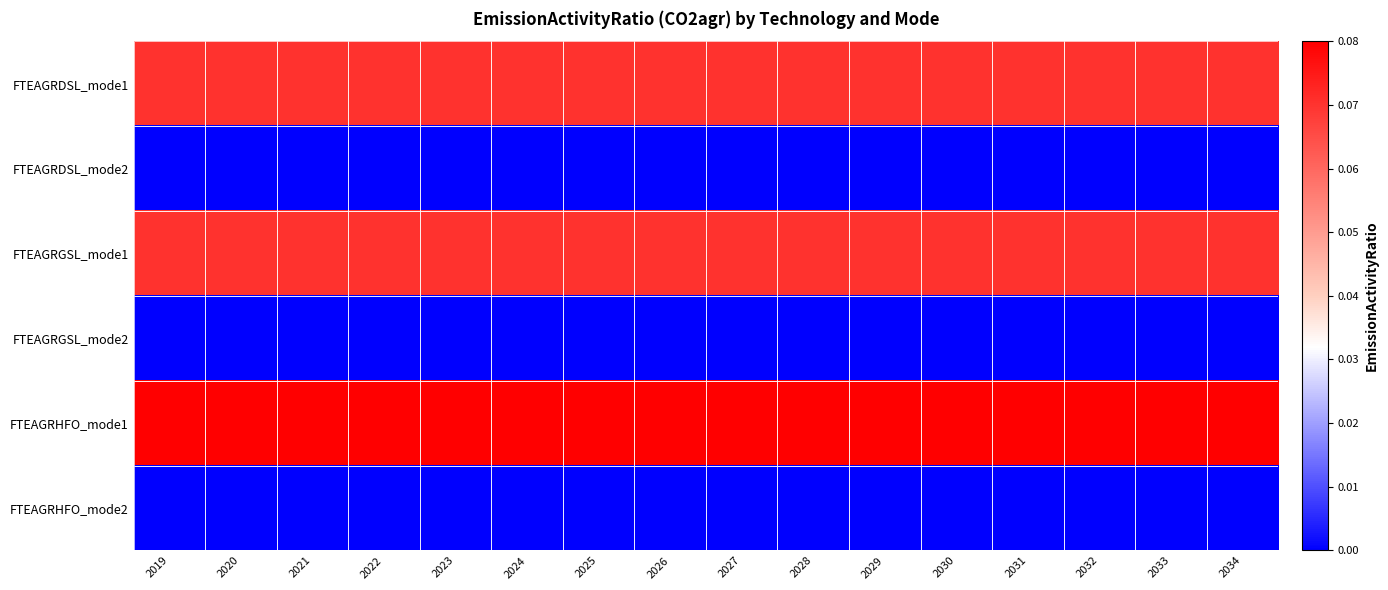

Reading left to right, list all the values displayed in this chart.

FTEAGRDSL_mode1: 2019=0.1	2020=0.1	2021=0.1	2022=0.1	2023=0.1	2024=0.1	2025=0.1	2026=0.1	2027=0.1	2028=0.1	2029=0.1	2030=0.1	2031=0.1	2032=0.1	2033=0.1	2034=0.1
FTEAGRDSL_mode2: 2019=0.0	2020=0.0	2021=0.0	2022=0.0	2023=0.0	2024=0.0	2025=0.0	2026=0.0	2027=0.0	2028=0.0	2029=0.0	2030=0.0	2031=0.0	2032=0.0	2033=0.0	2034=0.0
FTEAGRGSL_mode1: 2019=0.1	2020=0.1	2021=0.1	2022=0.1	2023=0.1	2024=0.1	2025=0.1	2026=0.1	2027=0.1	2028=0.1	2029=0.1	2030=0.1	2031=0.1	2032=0.1	2033=0.1	2034=0.1
FTEAGRGSL_mode2: 2019=0.0	2020=0.0	2021=0.0	2022=0.0	2023=0.0	2024=0.0	2025=0.0	2026=0.0	2027=0.0	2028=0.0	2029=0.0	2030=0.0	2031=0.0	2032=0.0	2033=0.0	2034=0.0
FTEAGRHFO_mode1: 2019=0.1	2020=0.1	2021=0.1	2022=0.1	2023=0.1	2024=0.1	2025=0.1	2026=0.1	2027=0.1	2028=0.1	2029=0.1	2030=0.1	2031=0.1	2032=0.1	2033=0.1	2034=0.1
FTEAGRHFO_mode2: 2019=0.0	2020=0.0	2021=0.0	2022=0.0	2023=0.0	2024=0.0	2025=0.0	2026=0.0	2027=0.0	2028=0.0	2029=0.0	2030=0.0	2031=0.0	2032=0.0	2033=0.0	2034=0.0